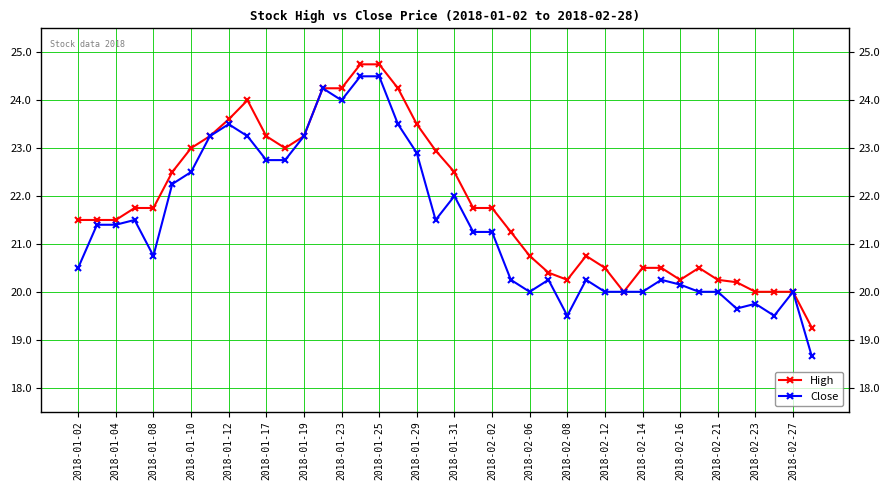

What is the maximum value shown in the chart?

24.8